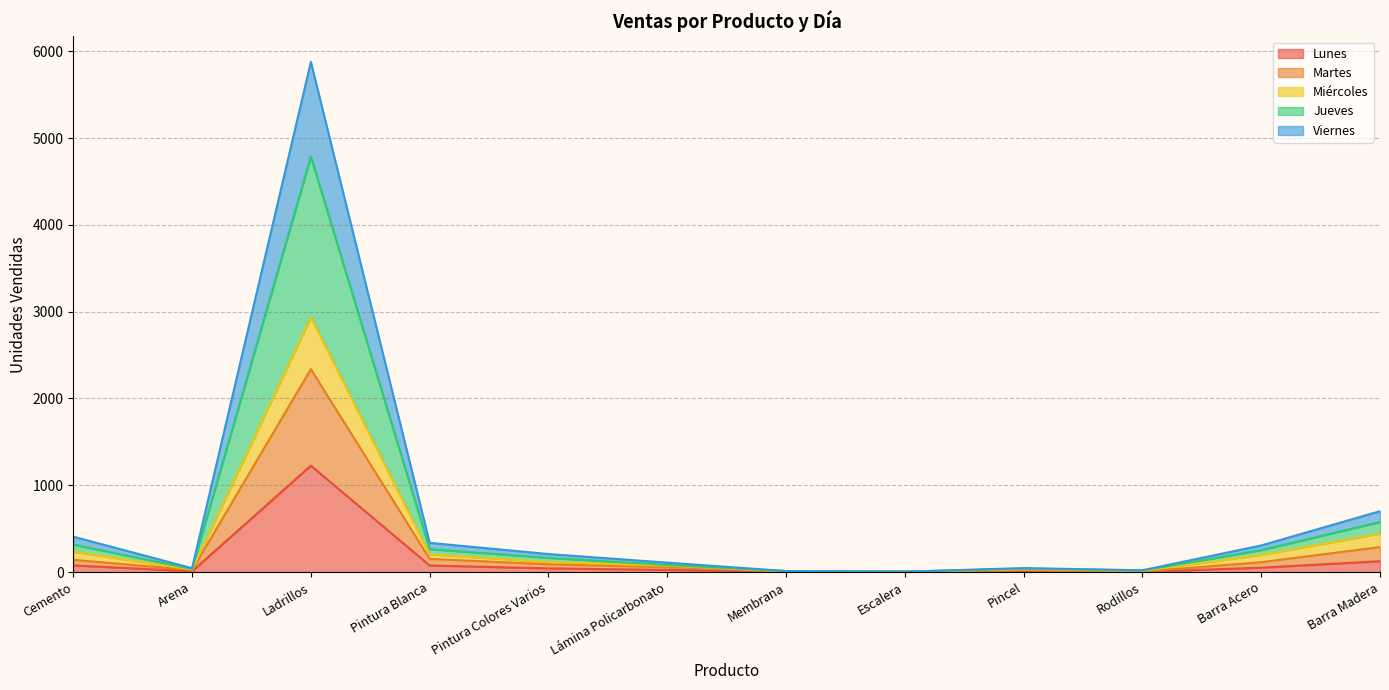

What is the maximum value for Lunes?

1226